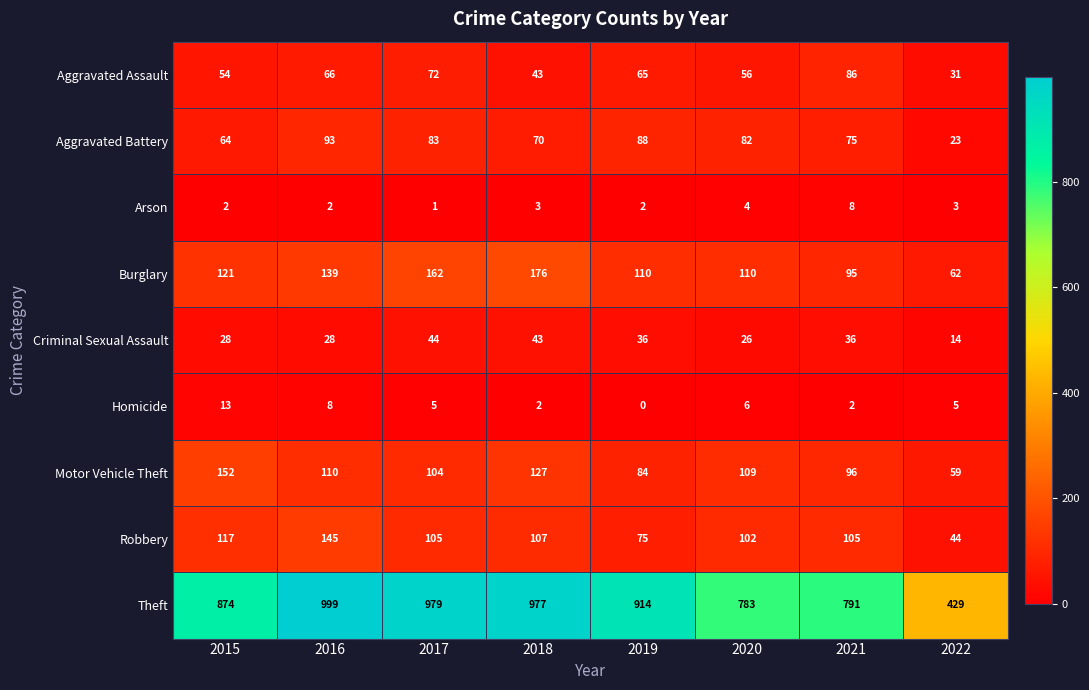

Which series has the largest total across all categories?

Theft